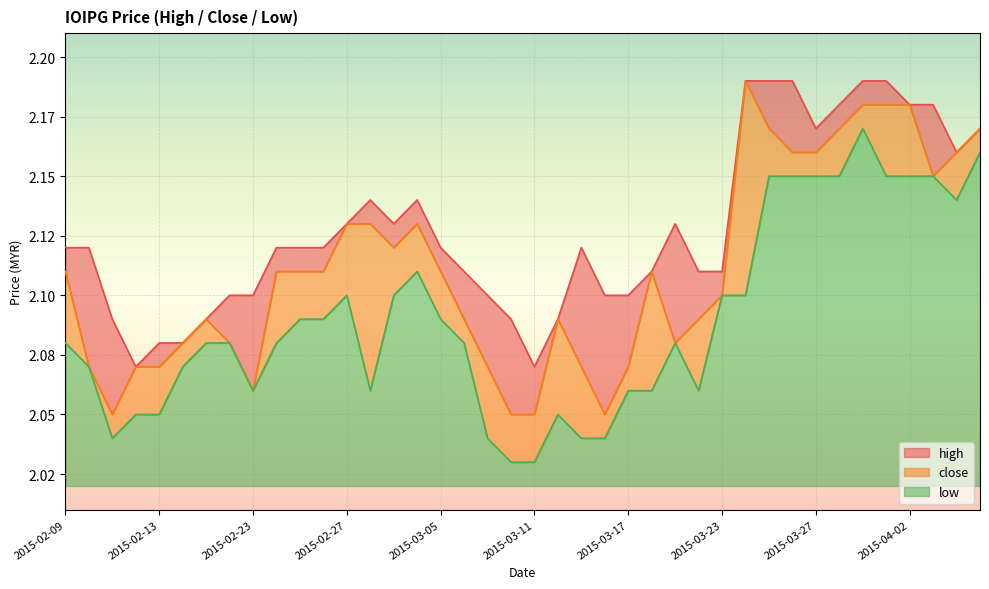

What is the value of the low point at the 8th from the left?

2.1